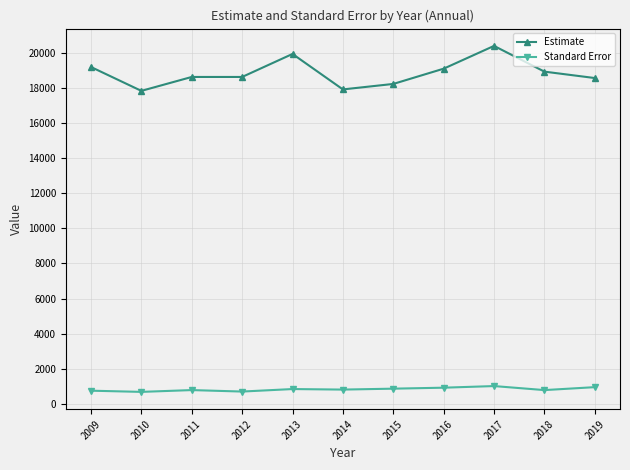

What is the minimum value shown in the chart?

680.6